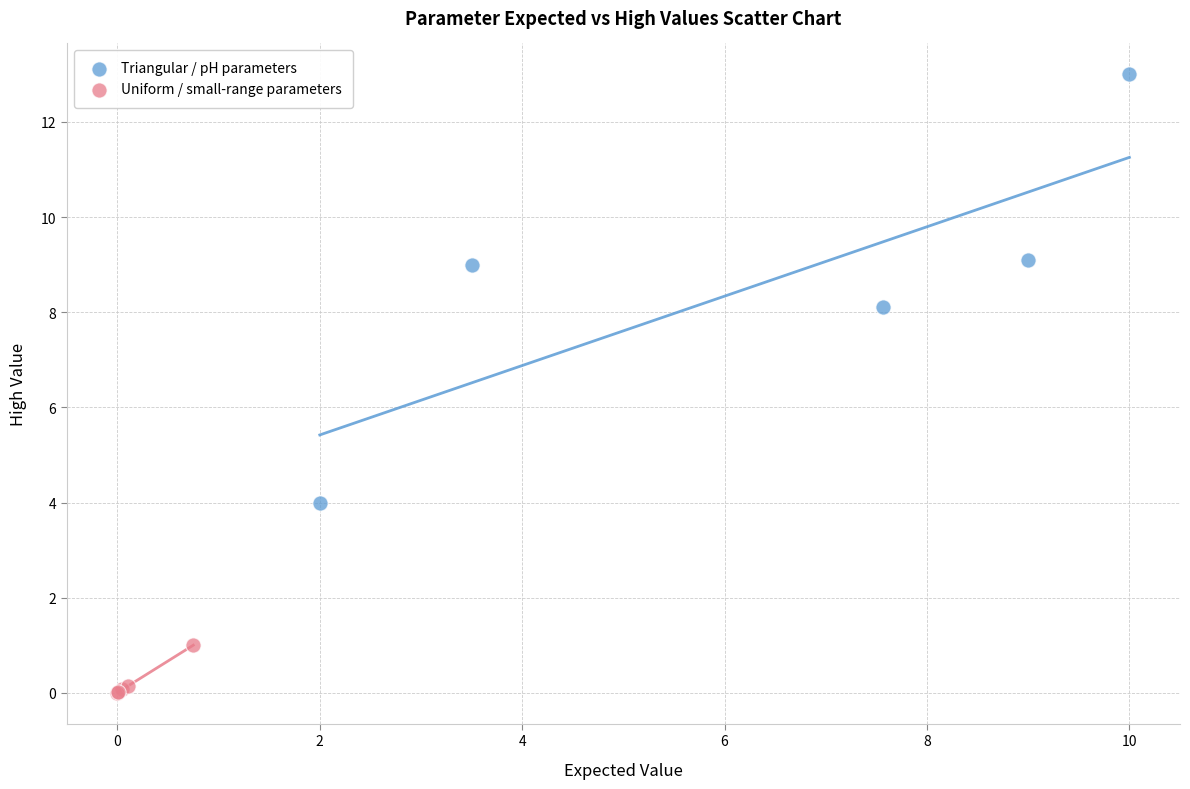

Which series contains the highest Y value?

Triangular / pH parameters